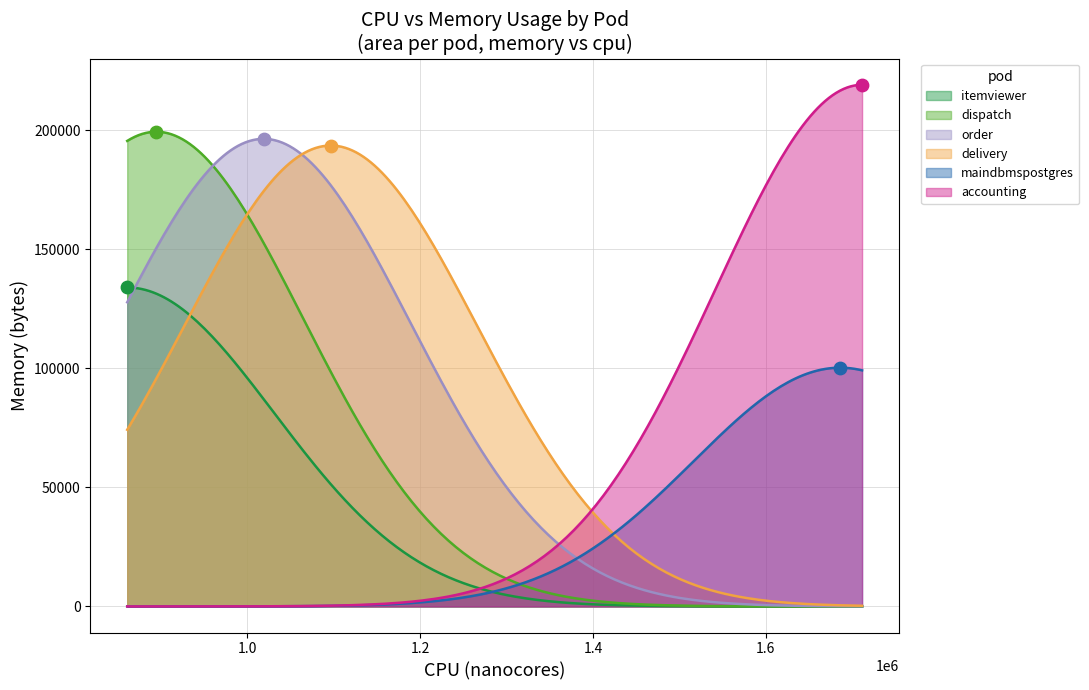

At how many categories does at least one series exceed 147154?

4